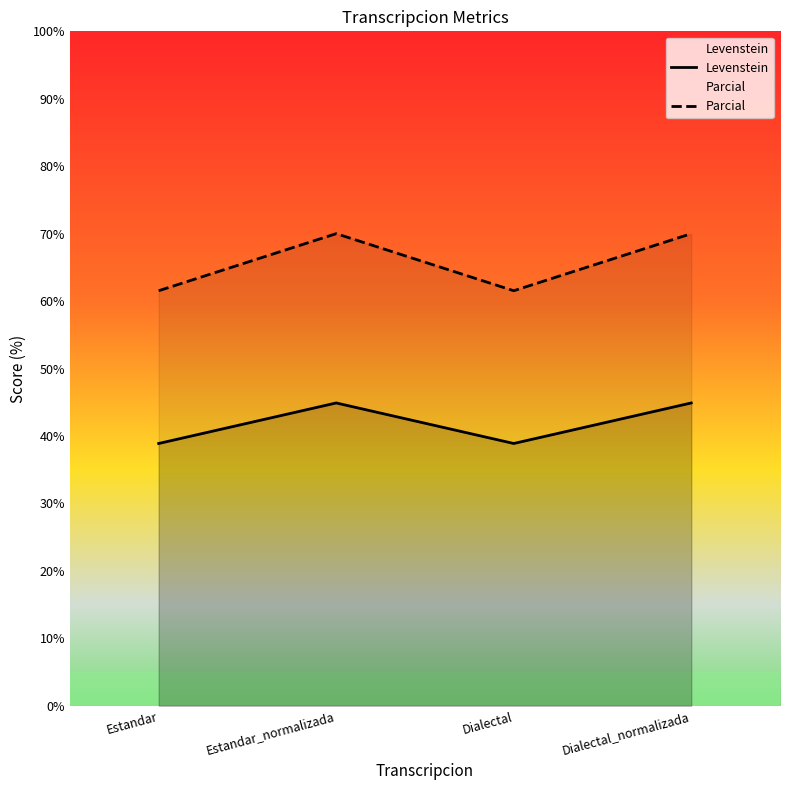

At which category does Levenstein reach its first local peak?

Estandar_normalizada